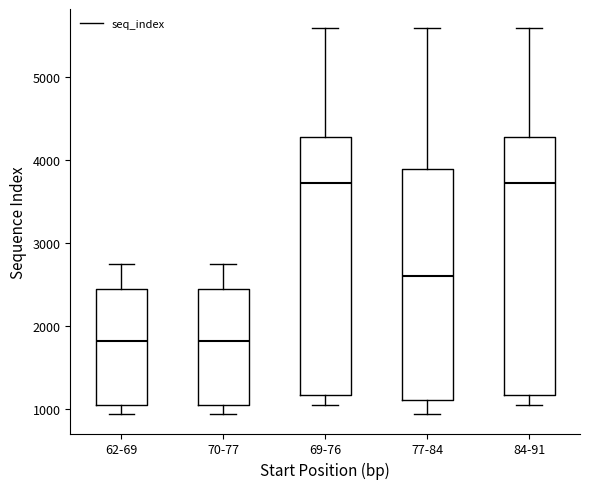

Reading left to right, transcribe this box plot: for each box, give where its median line is, the range the box spans, and where its two whiskers end, as read against the y-axis. The values are not printed on the chart, so give them approximately, as read against the axis.

62-69: median 1800, box 1100 to 2400, whiskers 900 to 2700
70-77: median 1800, box 1100 to 2400, whiskers 900 to 2700
69-76: median 3700, box 1200 to 4300, whiskers 1000 to 5600
77-84: median 2600, box 1100 to 3900, whiskers 900 to 5600
84-91: median 3700, box 1200 to 4300, whiskers 1000 to 5600